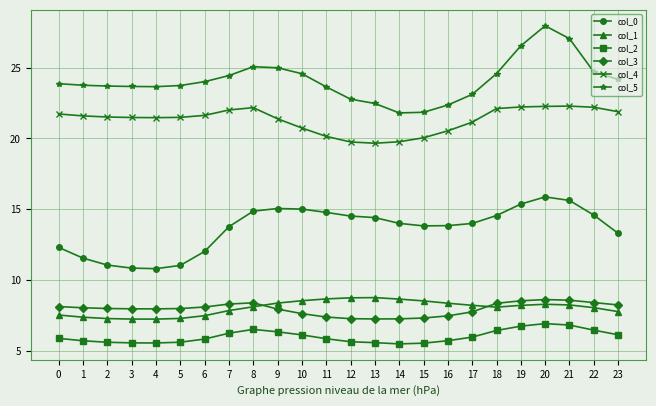

What is the average value of the col_4 series?

21.3